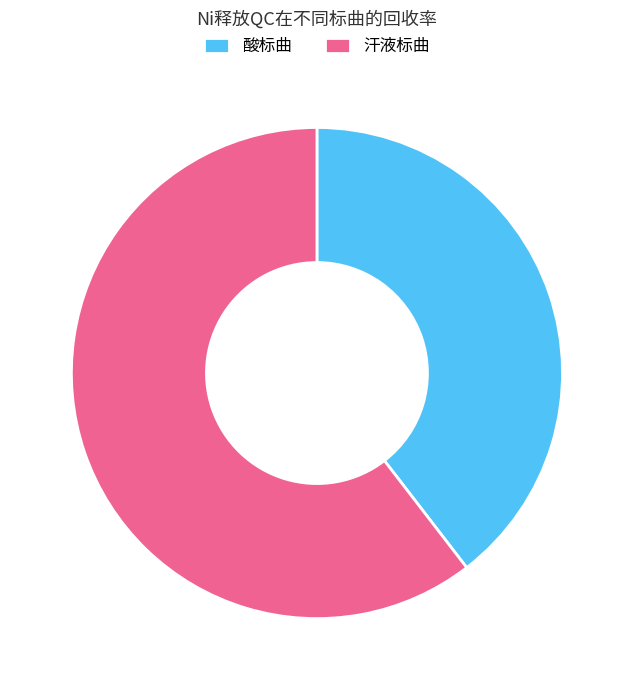

Rank the categories by value from lowest to highest.

酸标曲, 汗液标曲